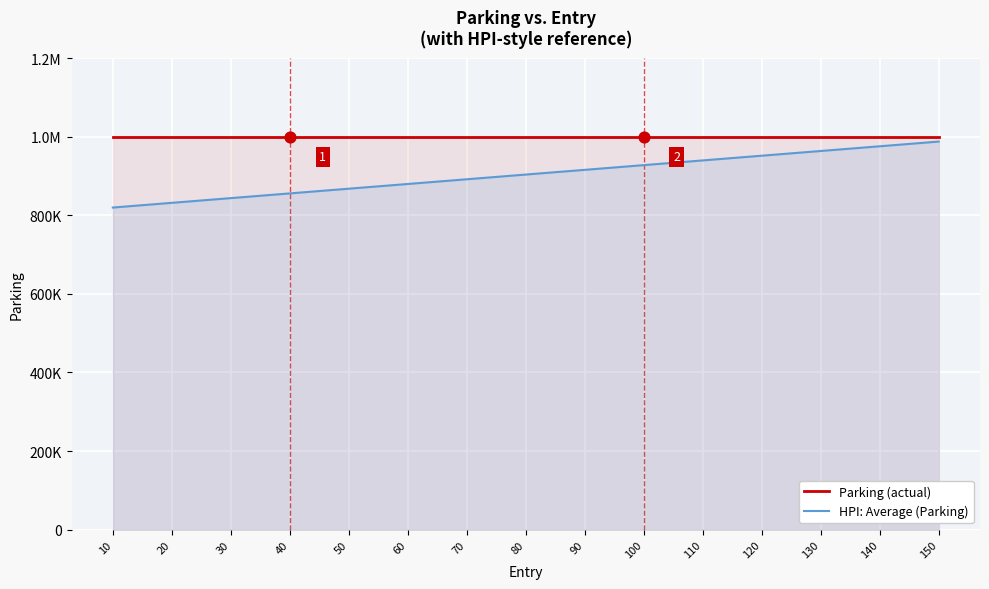

Which series has the largest total across all categories?

Parking (actual)